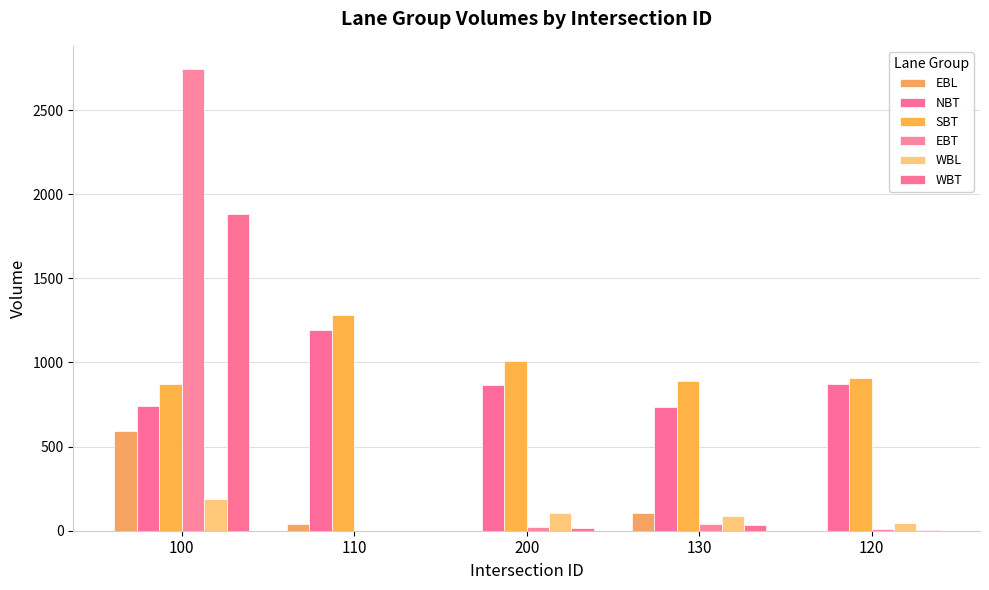

At which category is the sum across all series the highest?

100